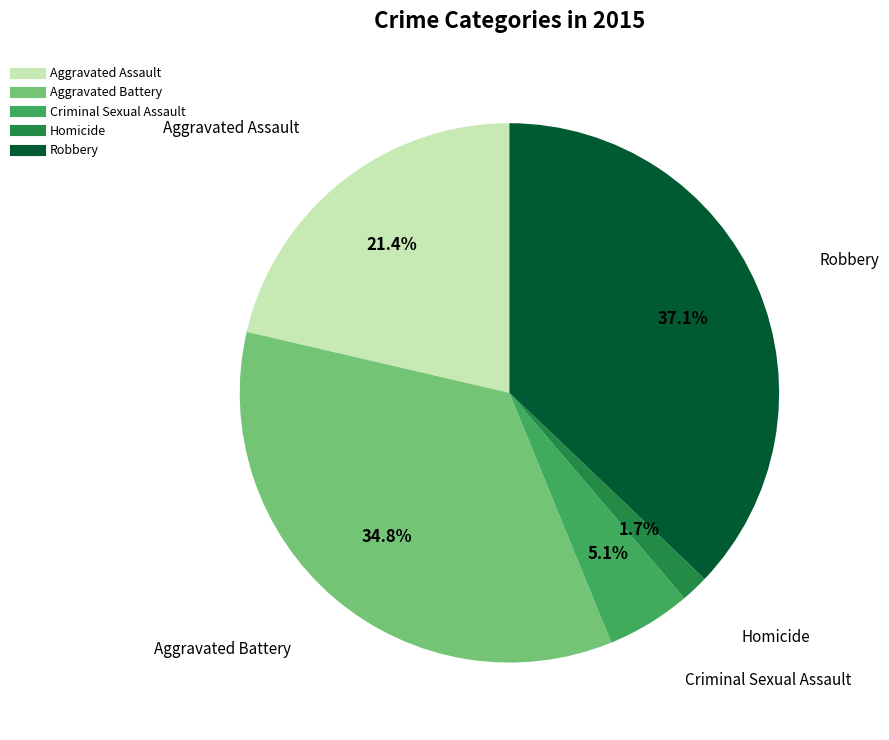

Does Aggravated Assault account for over 50% of the chart?

No